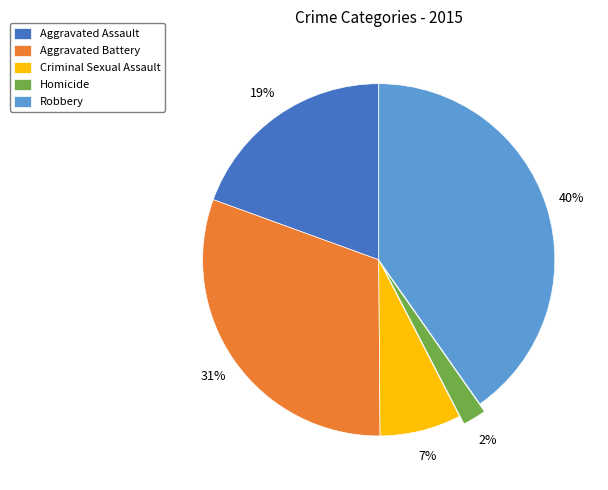

Which slice is the largest?

Robbery